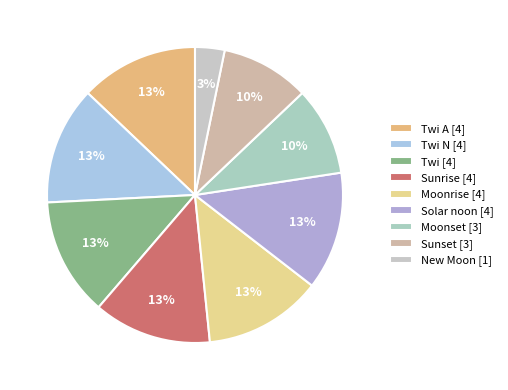

Count the number of slices in the pie.

9